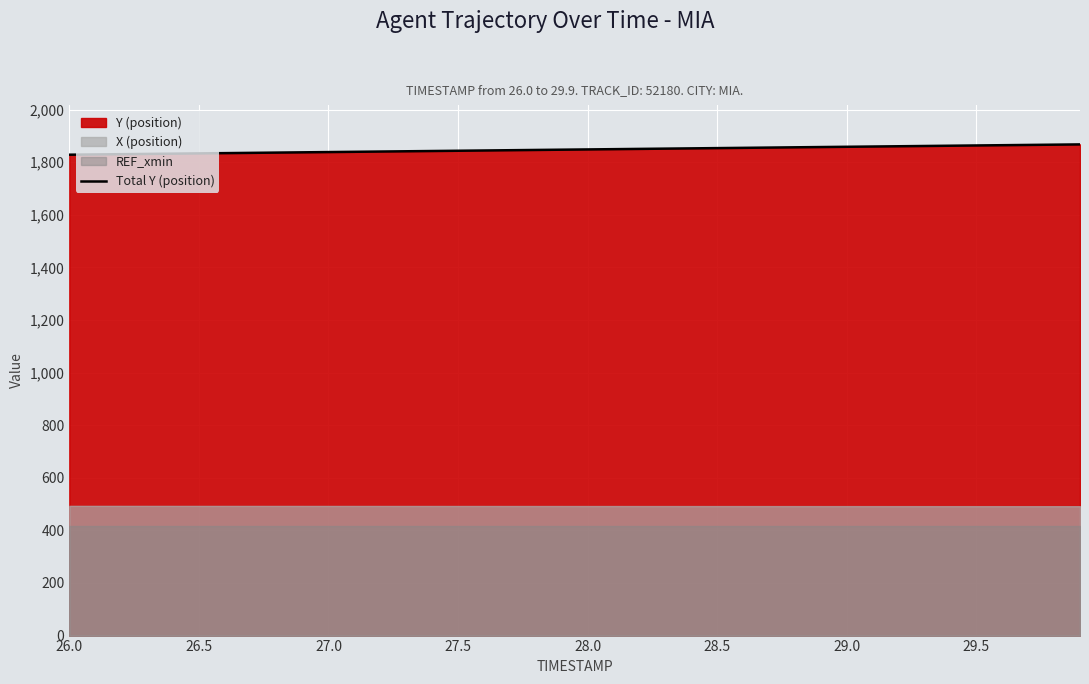

Is it true that the value at 11 is 1839.5?

True